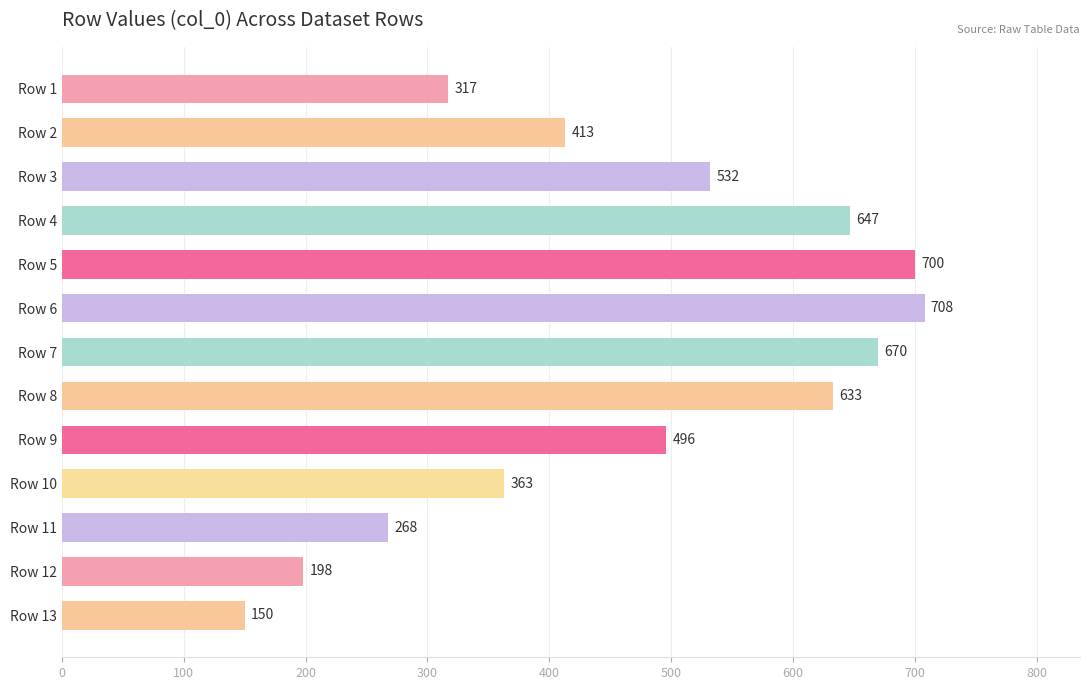

Where is the data nearest to the value 429?

Row 2